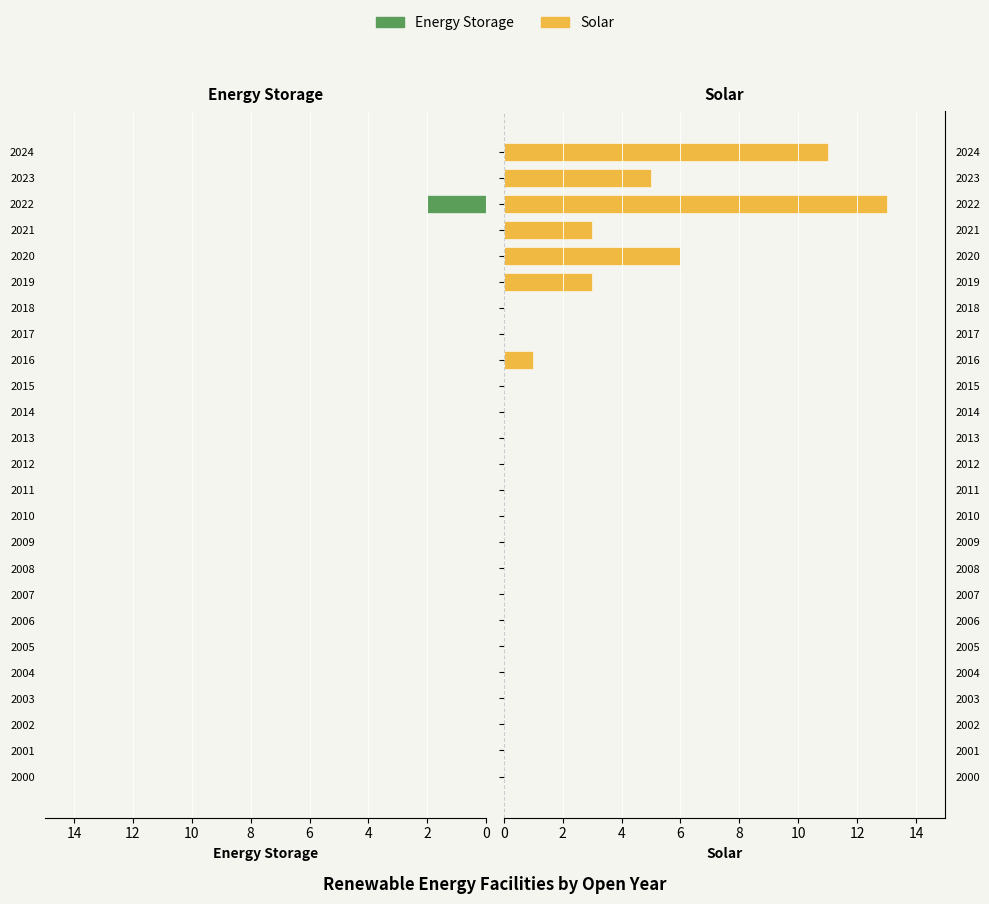

What is the label of the 18th bar from the left?

17